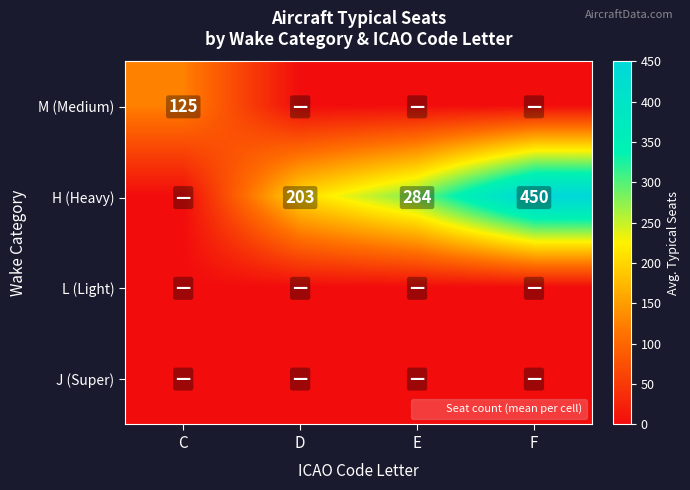

How many data points does each series have?

4